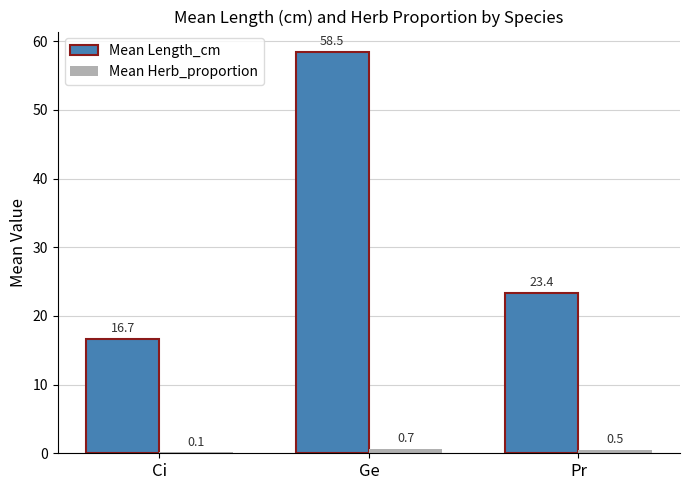

Reading right to left, list all the values displayed in this chart.

Mean Length_cm: 23.4	58.5	16.7
Mean Herb_proportion: 0.5	0.7	0.1